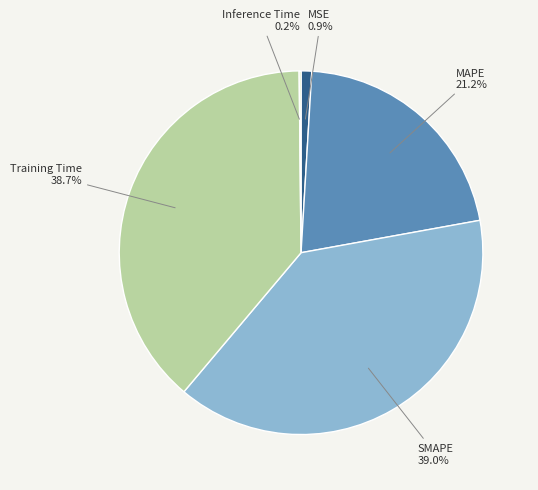

To the nearest percent, what is the difference between the largest and smallest slice percentages?

39%